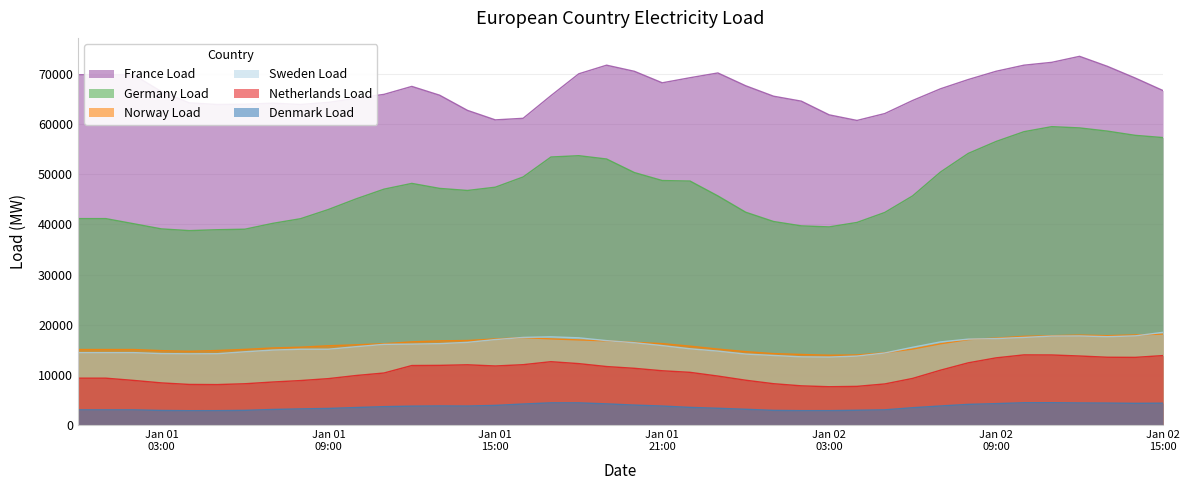

Which series has the widest spread of values?

Germany Load